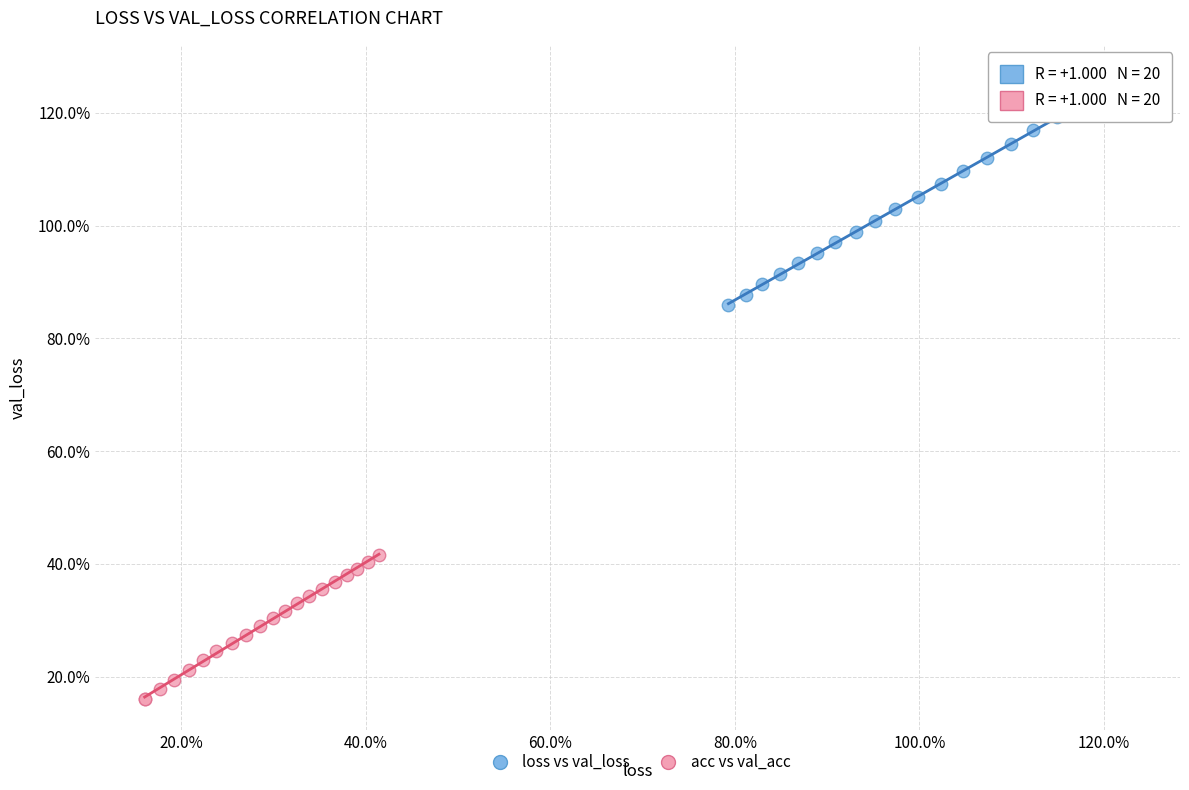

What are all the series names shown in the legend?

loss vs val_loss, acc vs val_acc